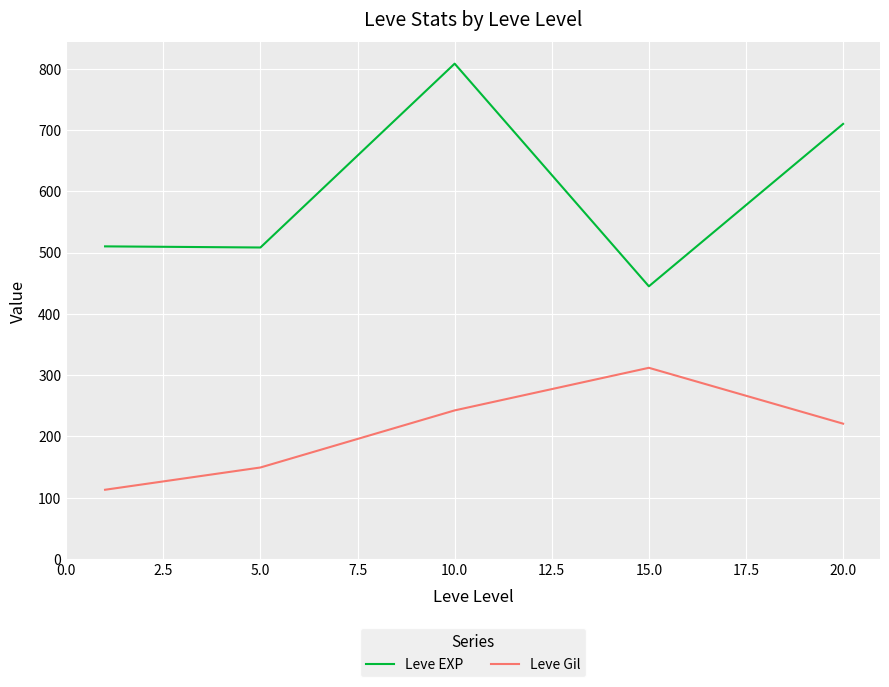

List the series in order of their peak value, lowest first.

Leve Gil, Leve EXP